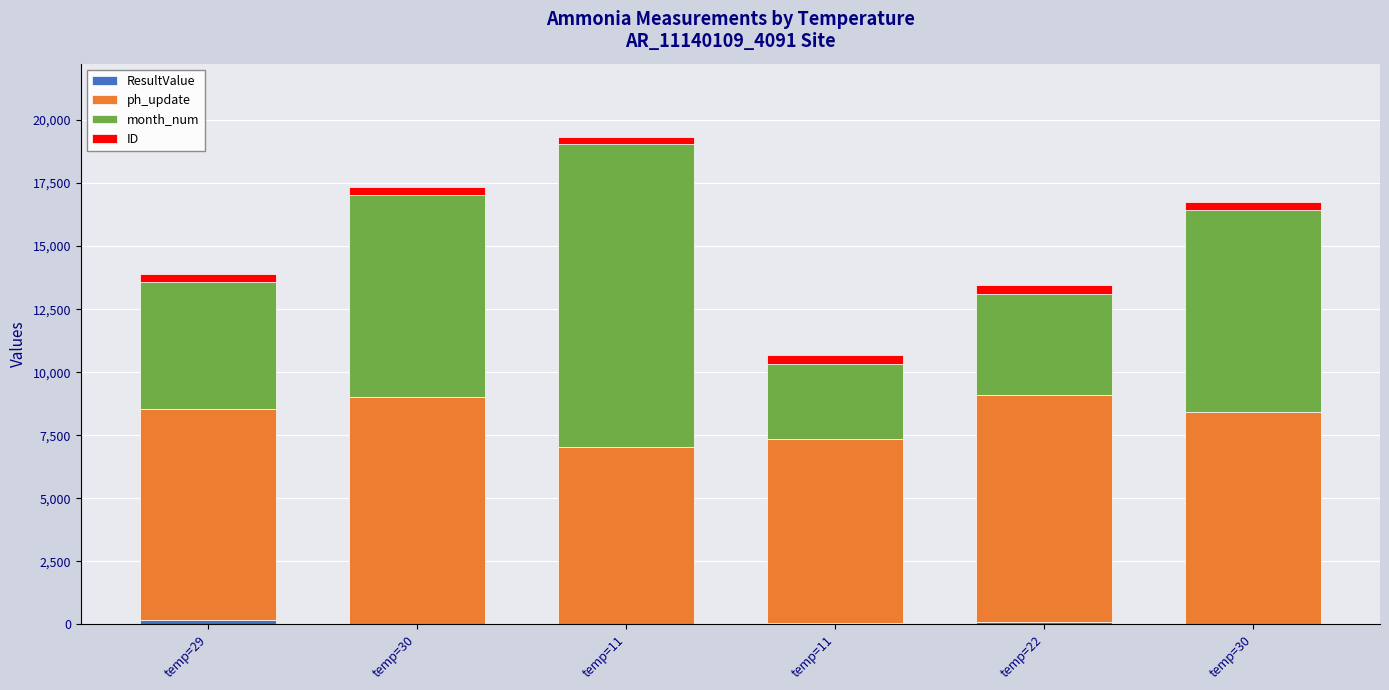

Are the bars grouped side by side (vs. stacked)?

No